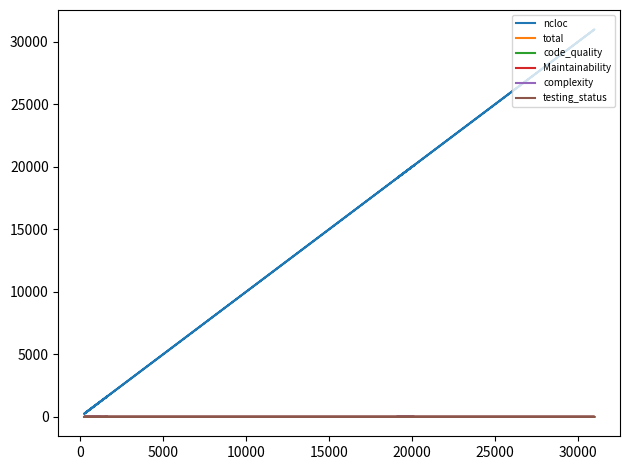

True or false: ncloc and complexity intersect in this chart.

False